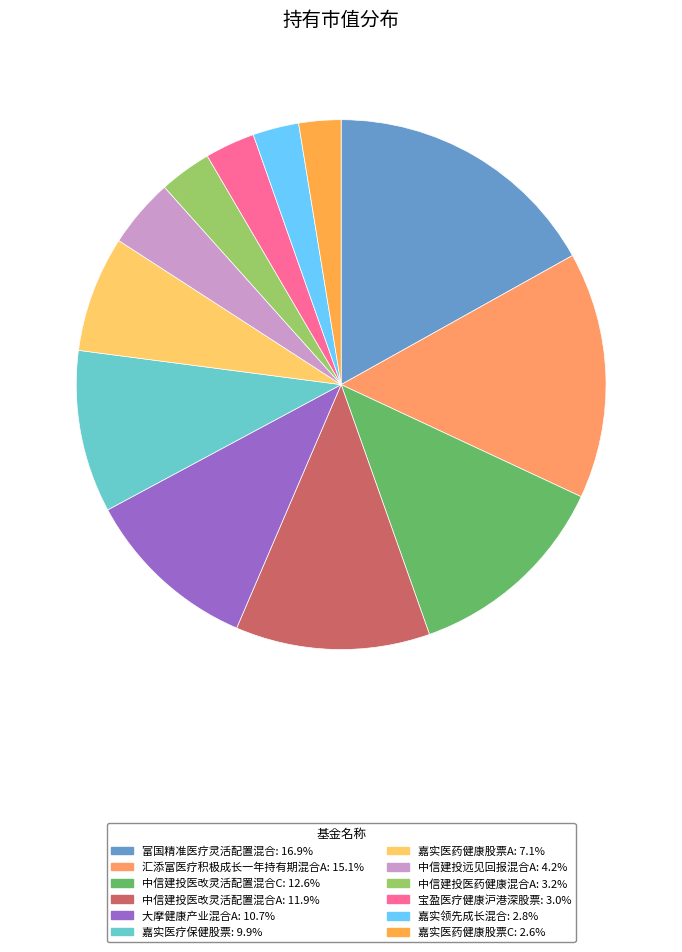

Combined, what portion of the pie is 大摩健康产业混合A and 嘉实医疗保健股票?

20.6%